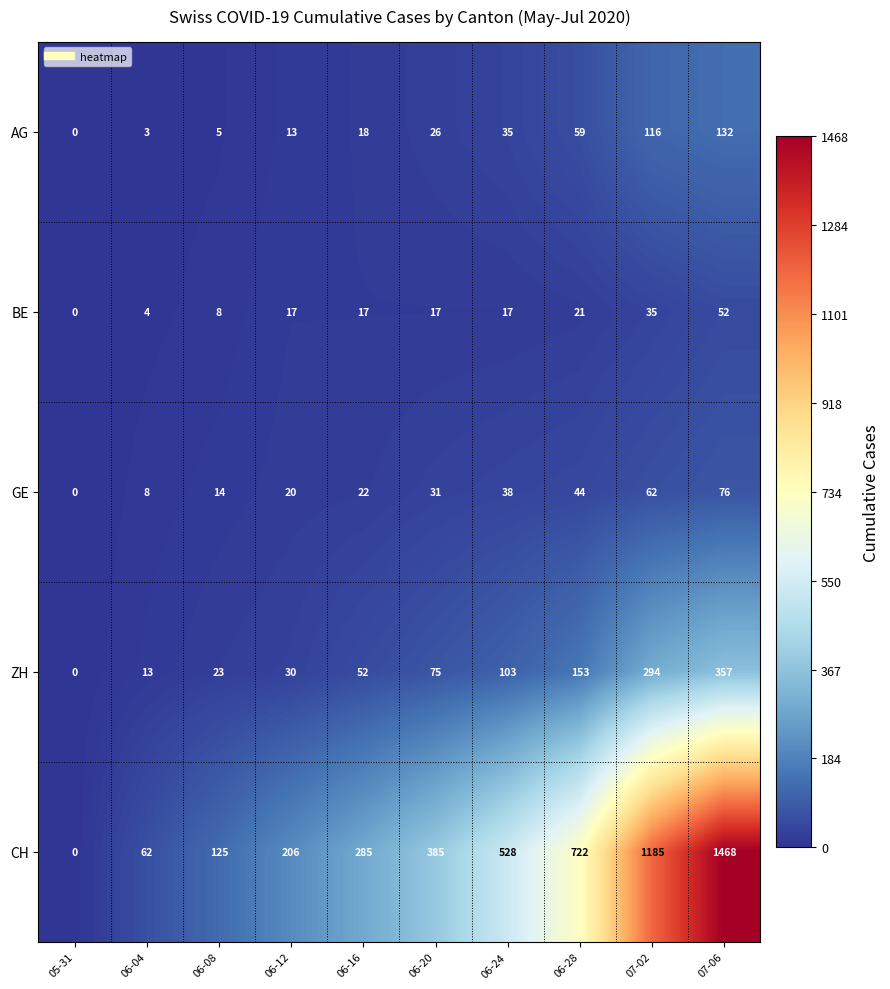

Rank the series at 06-16 from lowest to highest value.

BE, AG, GE, ZH, CH